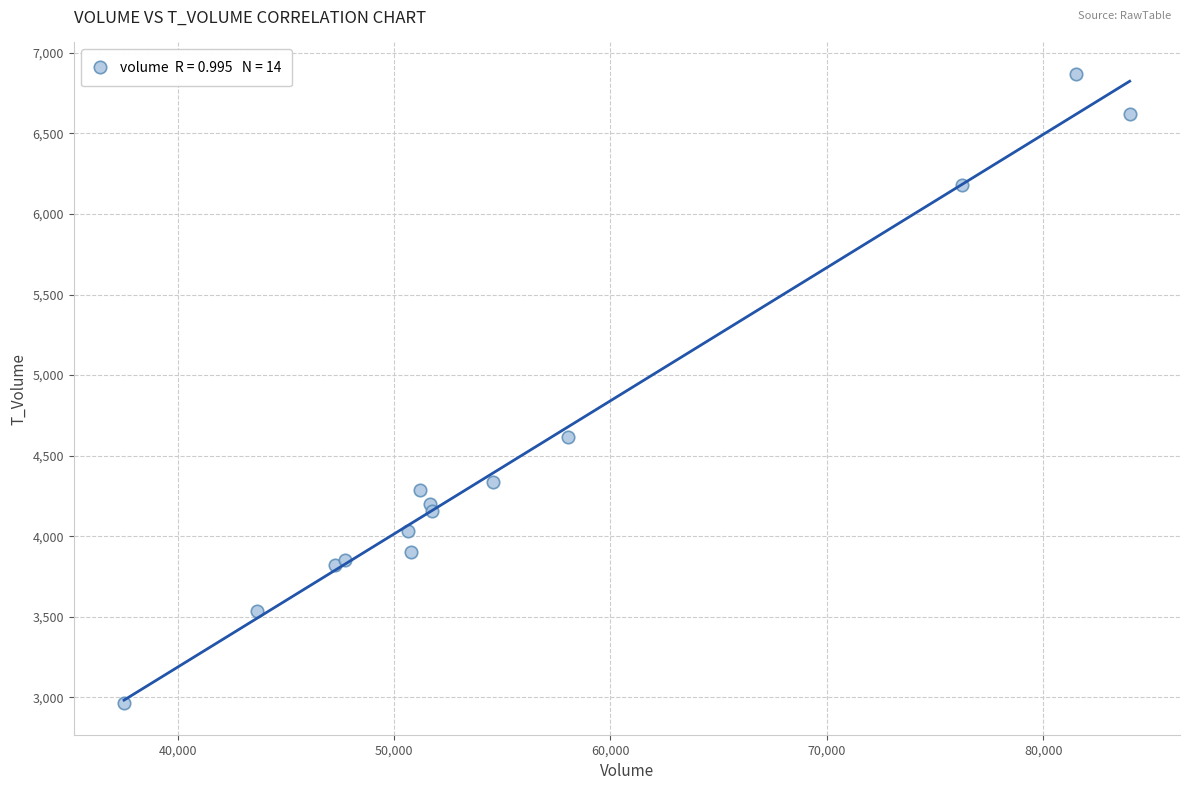

What Y value in the scatter plot is closest to 4916?

4618